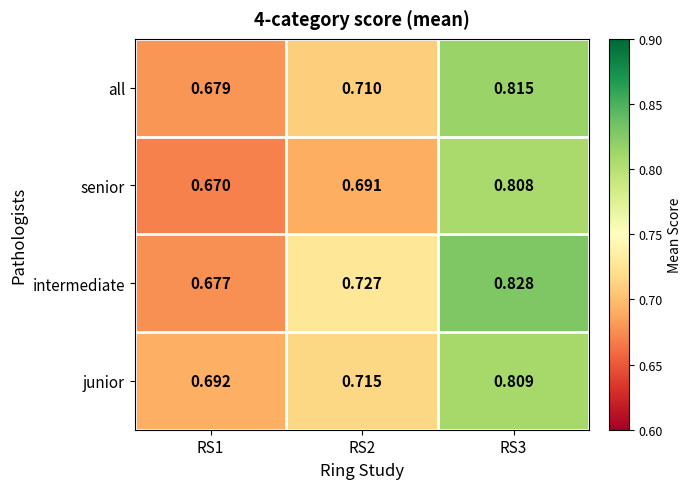

Which series has the largest total across all categories?

intermediate